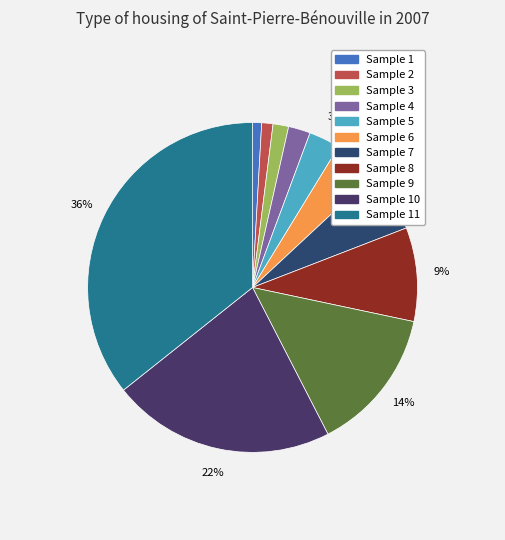

How many slices are in this pie chart?

11